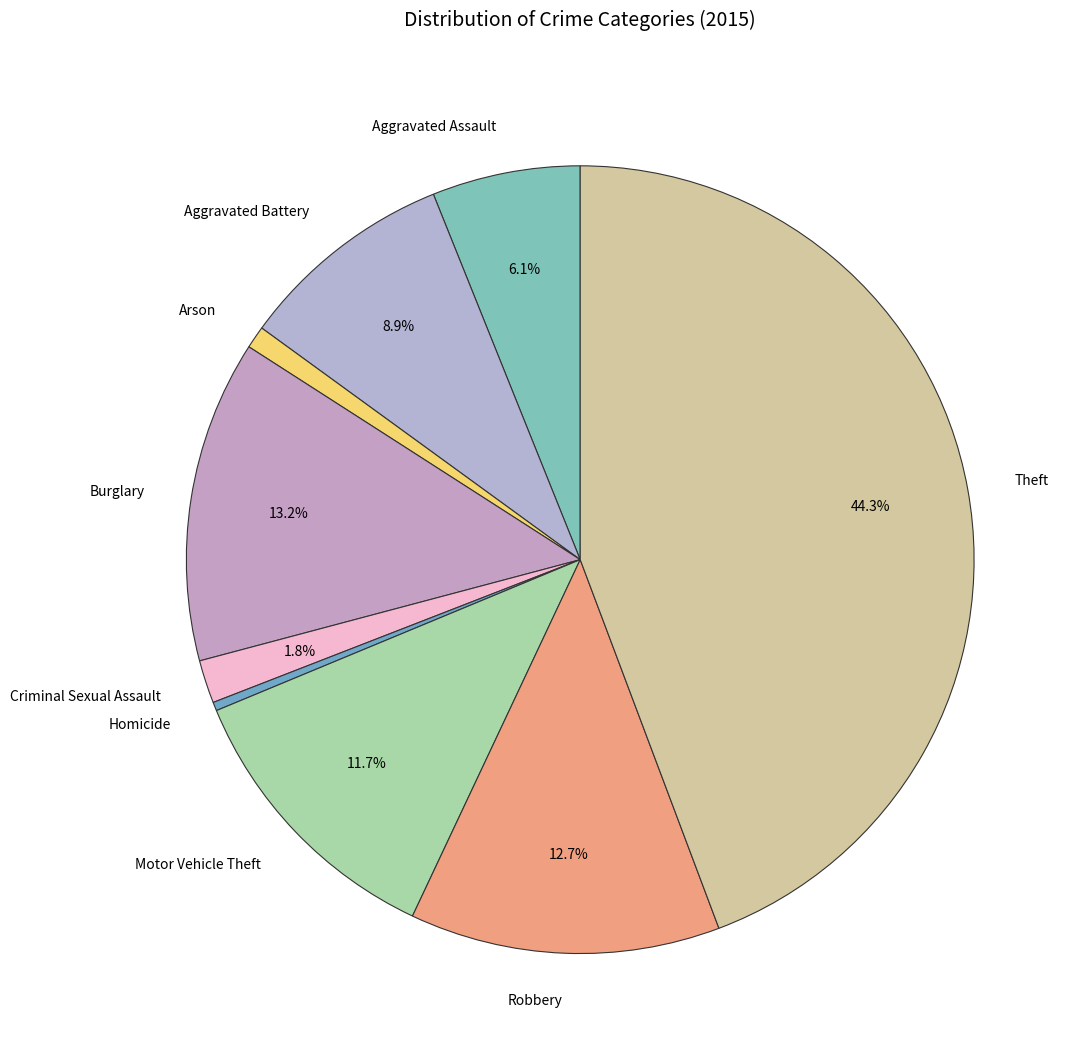

What percentage is NOT represented by Aggravated Assault?

93.9%